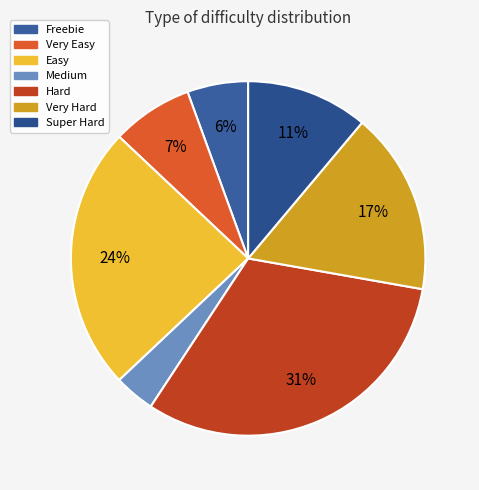

What is the ratio of the value at Very Easy to the value at Hard?

0.2